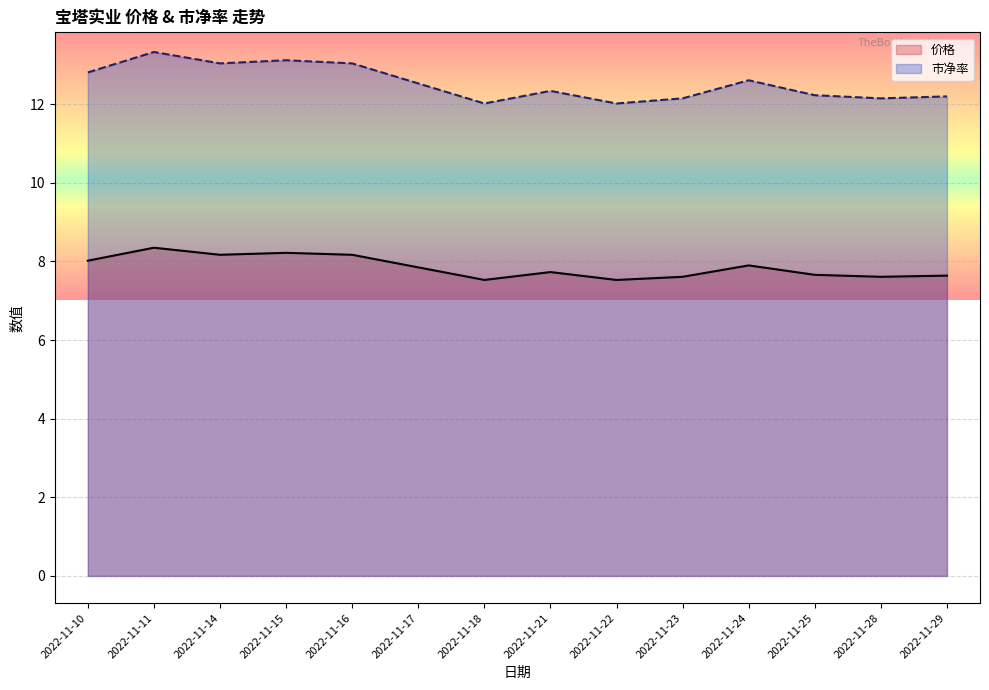

Count the number of categories in the chart.

14